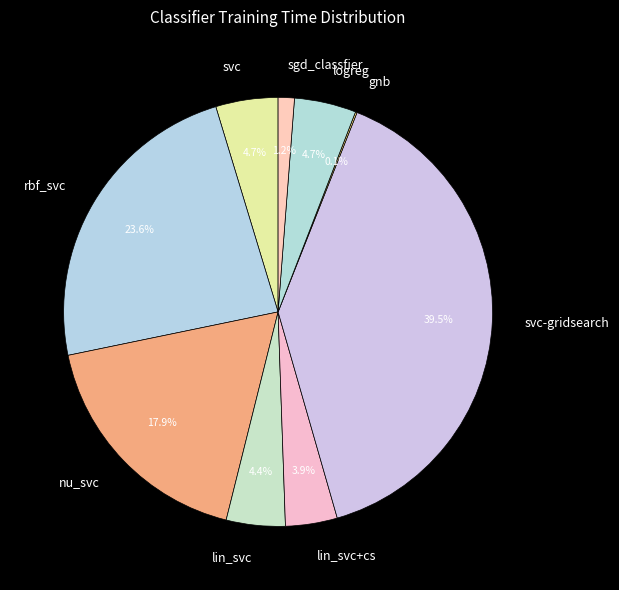

What percentage is the nu_svc slice, to the nearest percent?

18%